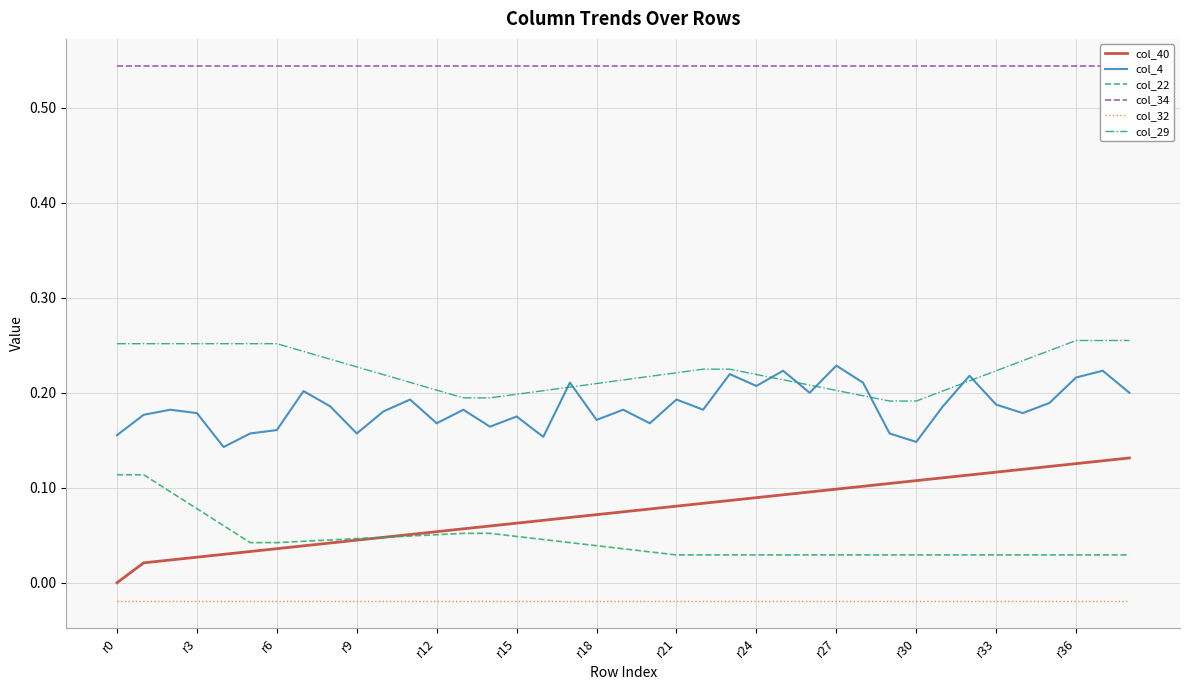

True or false: col_29 has a value of 0.3 at r12.

False